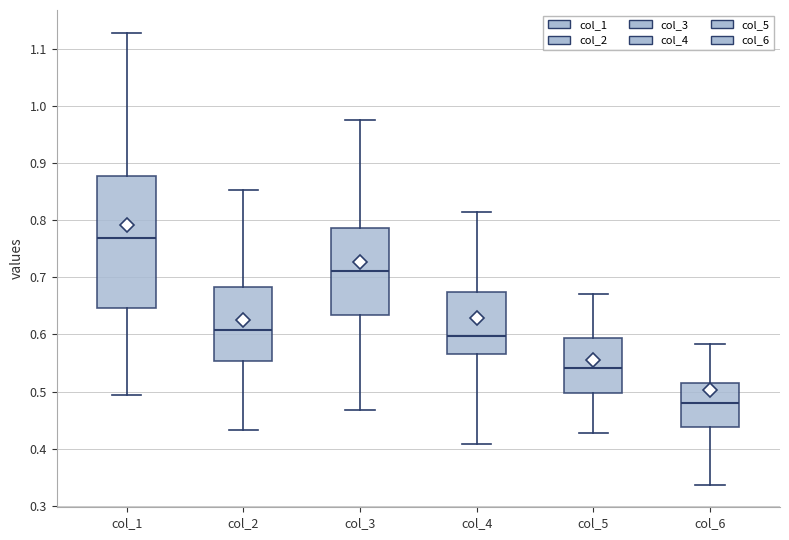

Reading left to right, transcribe this box plot: for each box, give where its median line is, the range the box spans, and where its two whiskers end, as read against the y-axis. The values are not printed on the chart, so give them approximately, as read against the axis.

col_1: median 0.77, box 0.65 to 0.88, whiskers 0.49 to 1.13
col_2: median 0.61, box 0.55 to 0.68, whiskers 0.43 to 0.85
col_3: median 0.71, box 0.63 to 0.79, whiskers 0.47 to 0.98
col_4: median 0.60, box 0.57 to 0.67, whiskers 0.41 to 0.81
col_5: median 0.54, box 0.50 to 0.59, whiskers 0.43 to 0.67
col_6: median 0.48, box 0.44 to 0.51, whiskers 0.34 to 0.58